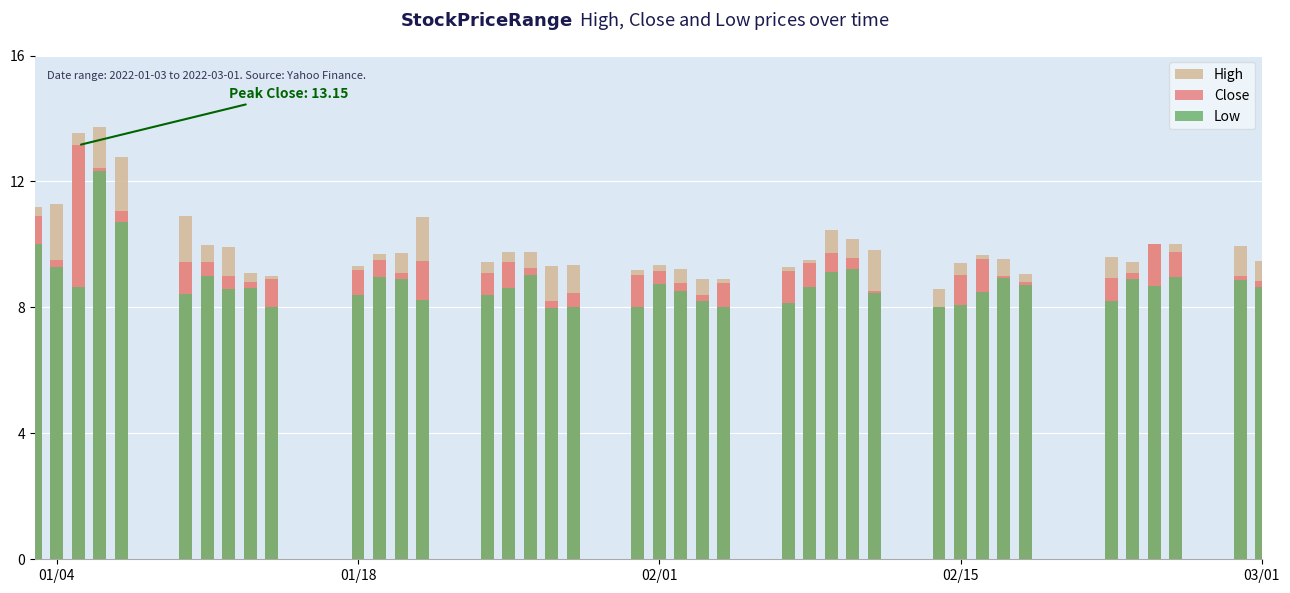

How many groups of bars are there?

40